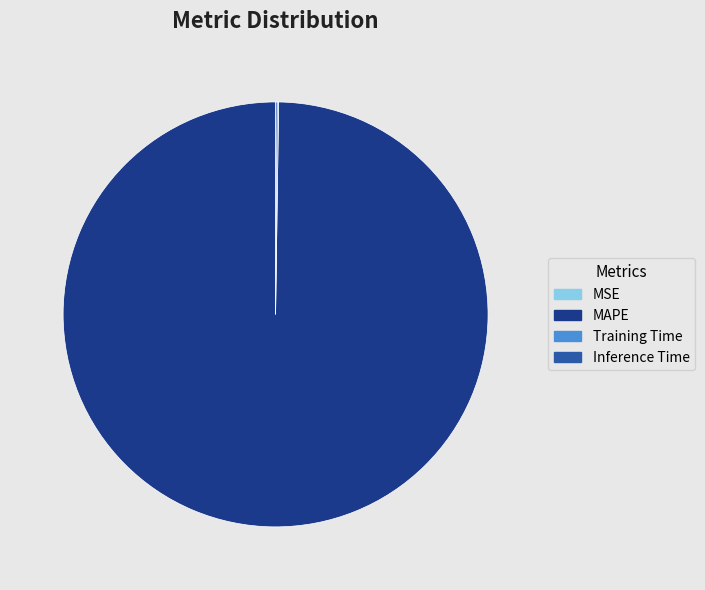

What is the largest slice in the pie chart?

MAPE